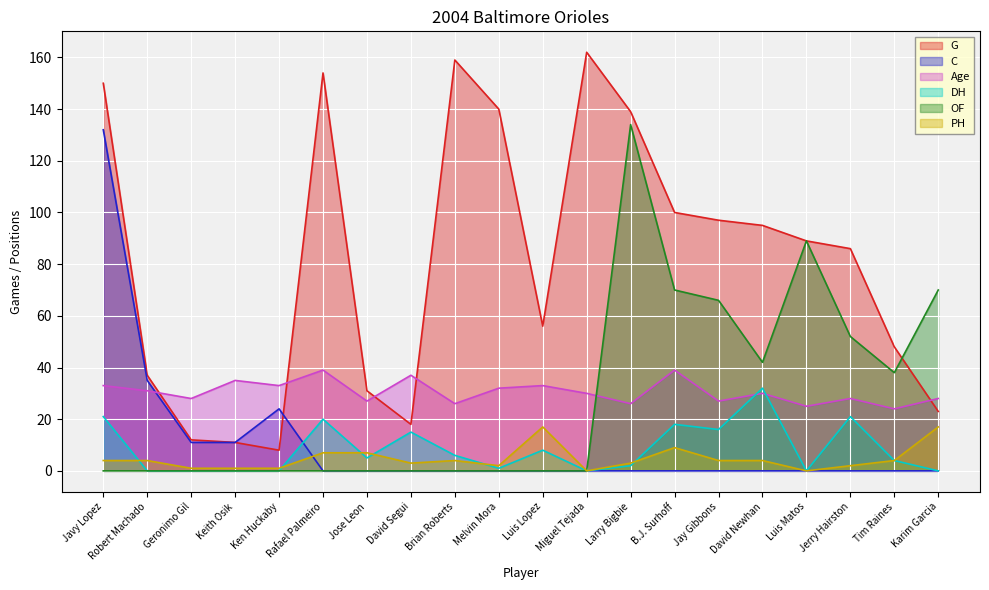

What is the difference between the OF values at Karim Garcia and Tim Raines?

32